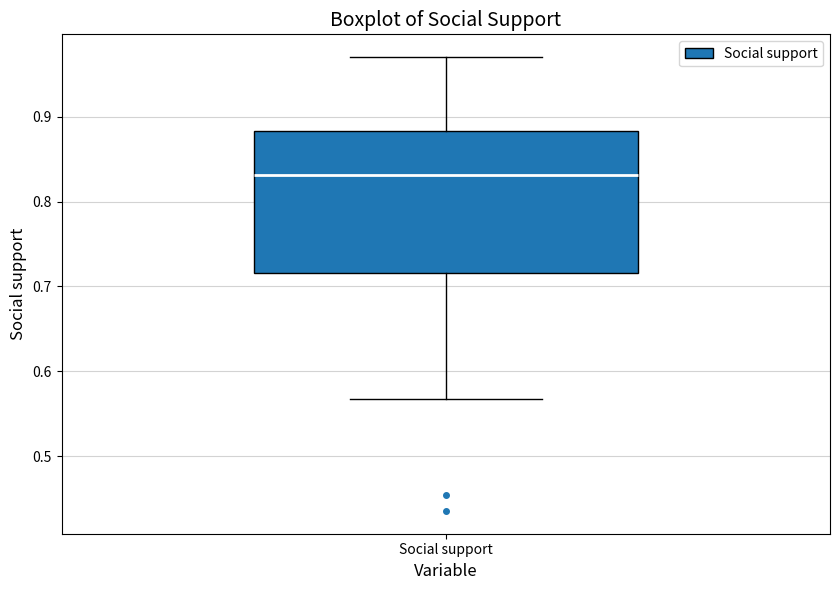

Where does the median line of the box for Social support sit on the y-axis? The values are not printed on the chart, so give them approximately, as read against the axis.

0.83